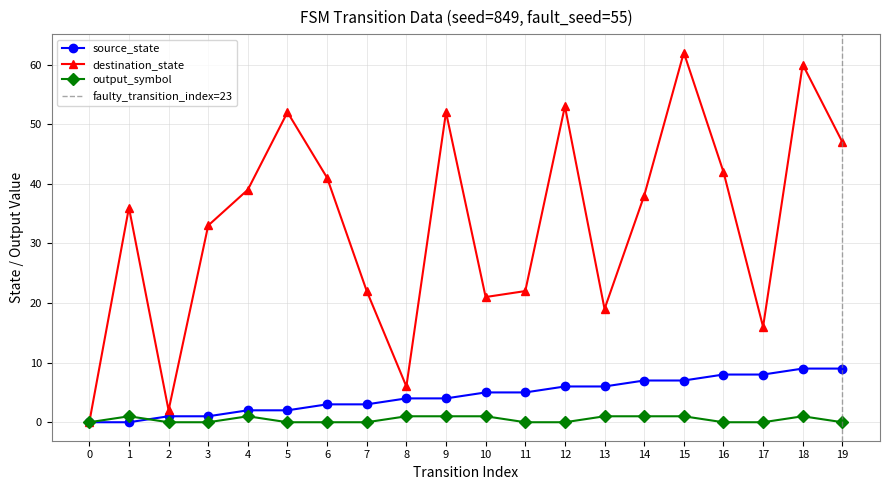

Reading left to right, transcribe all the data shown in this chart.

source_state: 0	0	1	1	2	2	3	3	4	4	5	5	6	6	7	7	8	8	9	9
destination_state: 0	36	2	33	39	52	41	22	6	52	21	22	53	19	38	62	42	16	60	47
output_symbol: 0	1	0	0	1	0	0	0	1	1	1	0	0	1	1	1	0	0	1	0